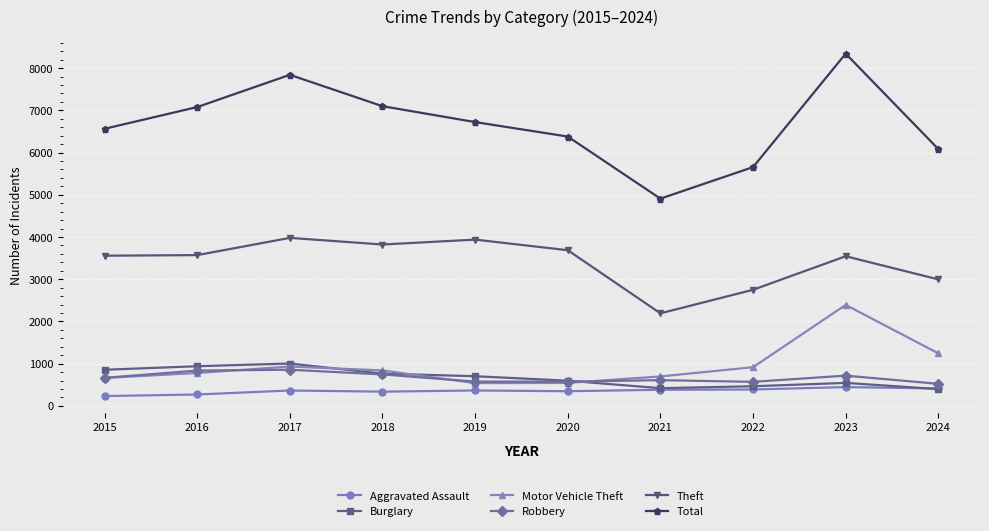

Does the chart display data point markers on the line(s)?

Yes